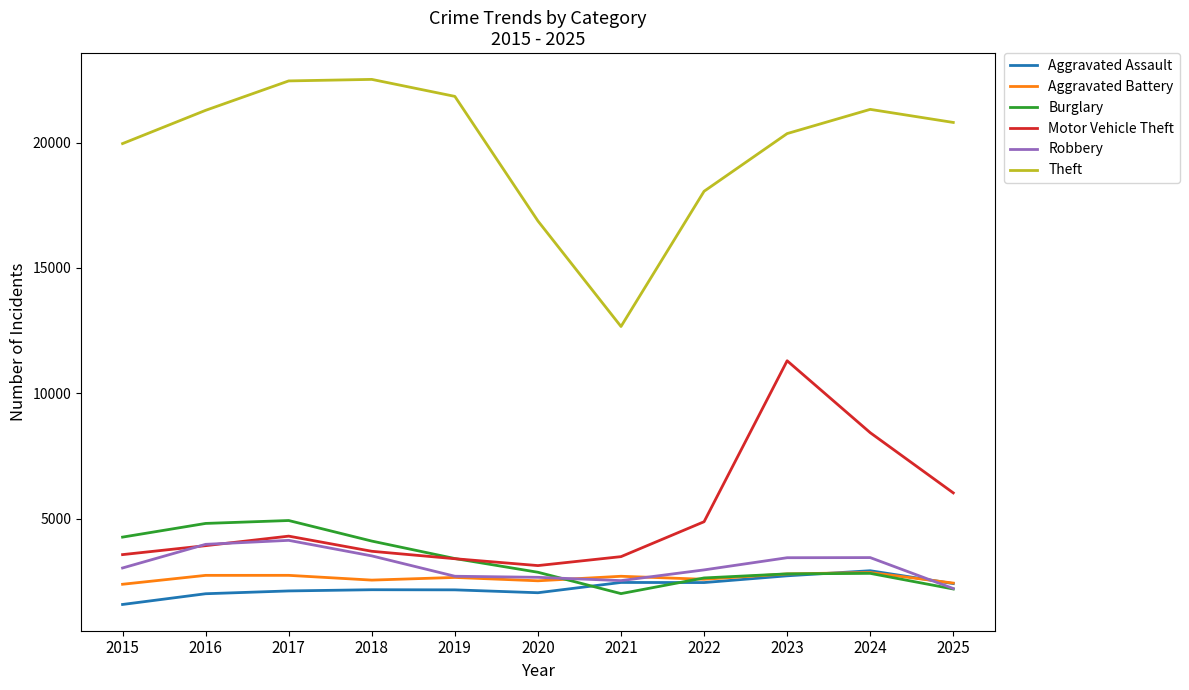

Does the chart have visible grid lines?

No